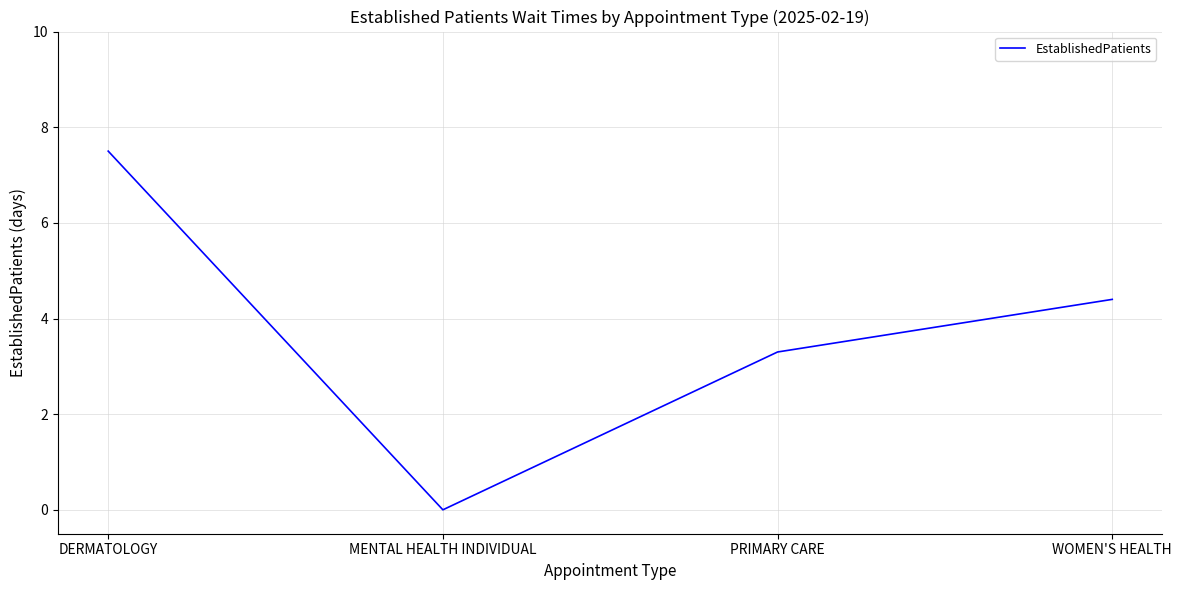

Reading right to left, what are all the values shown in this chart?

4.4	3.3	0.0	7.5